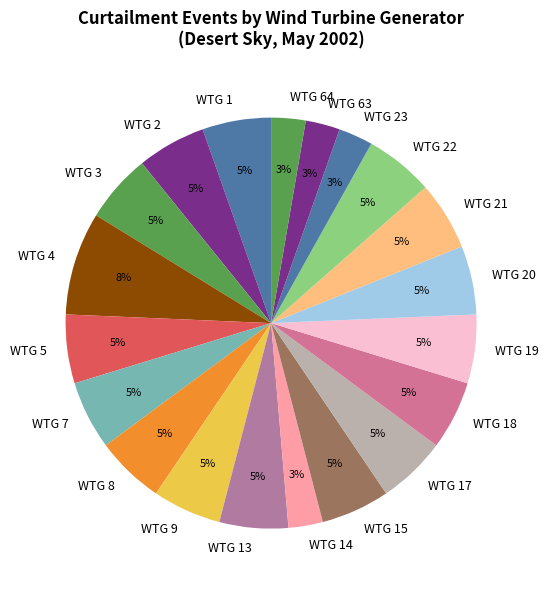

Is the sum of WTG 13 and WTG 63 greater than half?

No